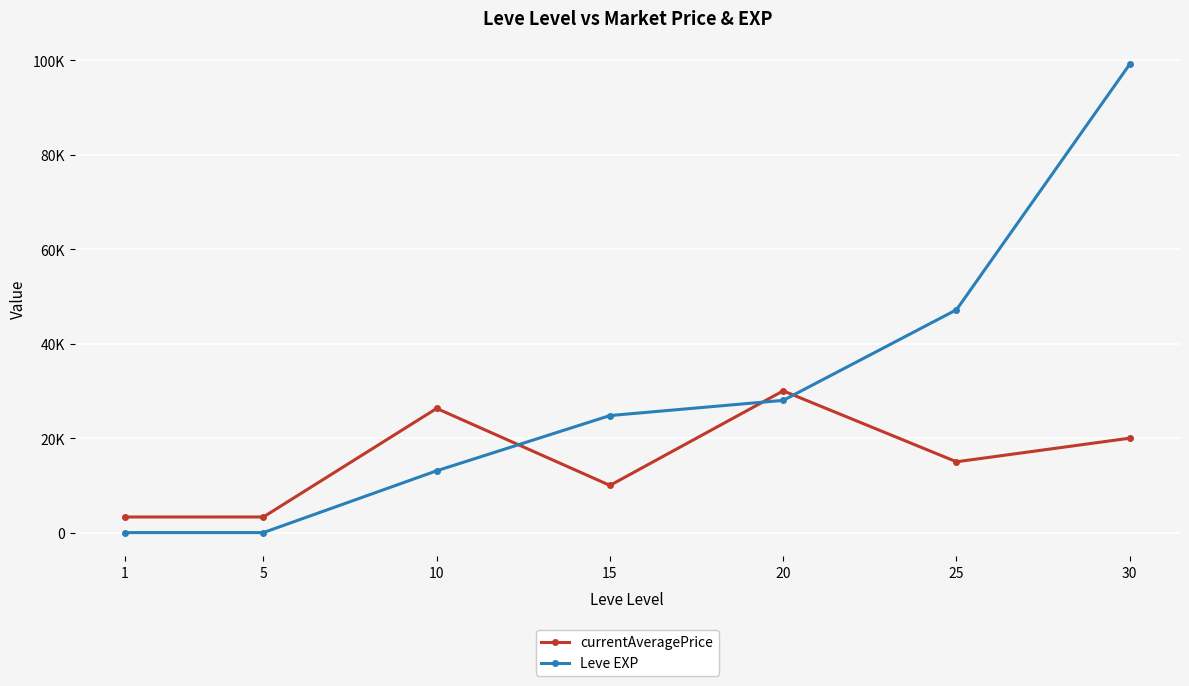

Between which two adjacent categories do Leve EXP and currentAveragePrice first intersect?

10 and 15